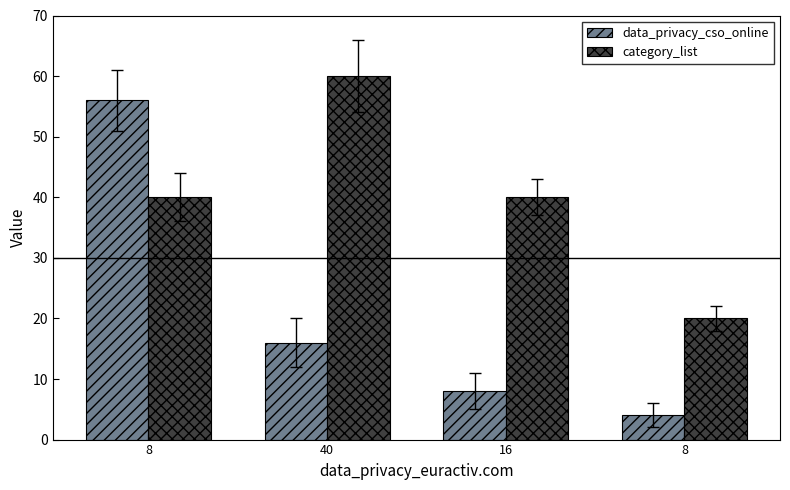

Is it true that category_list equals 60 at 40?

True